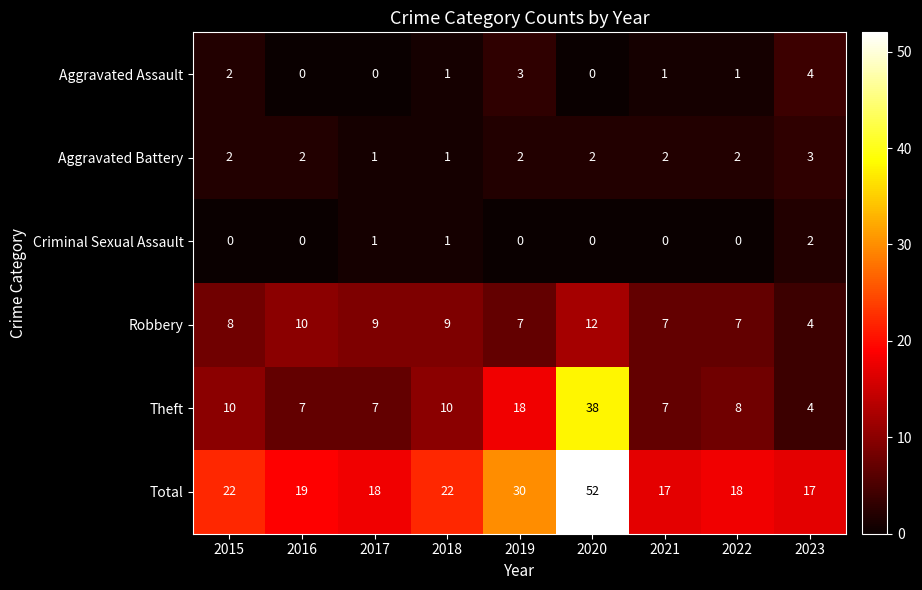

At which label does Theft reach its peak?

2020